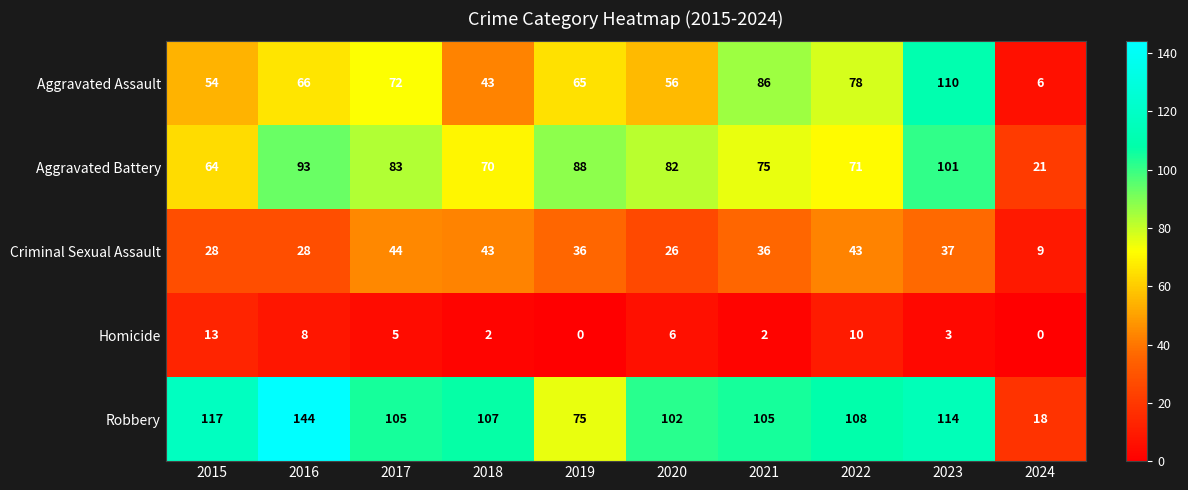

How many data points in Criminal Sexual Assault are less than 36?

4